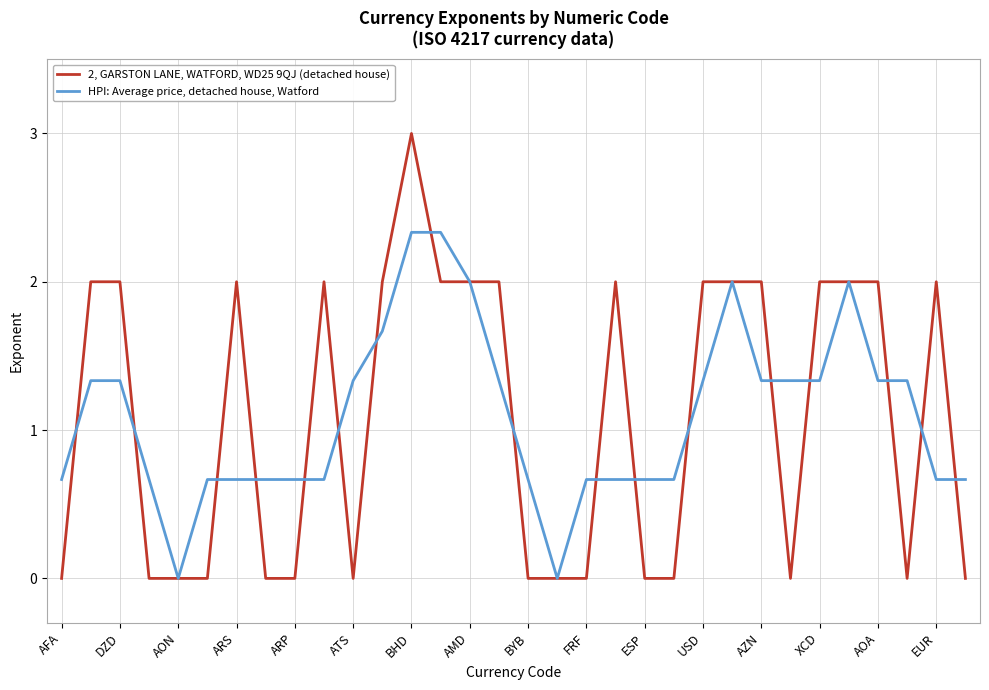

After their last crossing, which series has the higher values: 2, GARSTON LANE, WATFORD, WD25 9QJ (detached house) or HPI: Average price, detached house, Watford?

HPI: Average price, detached house, Watford